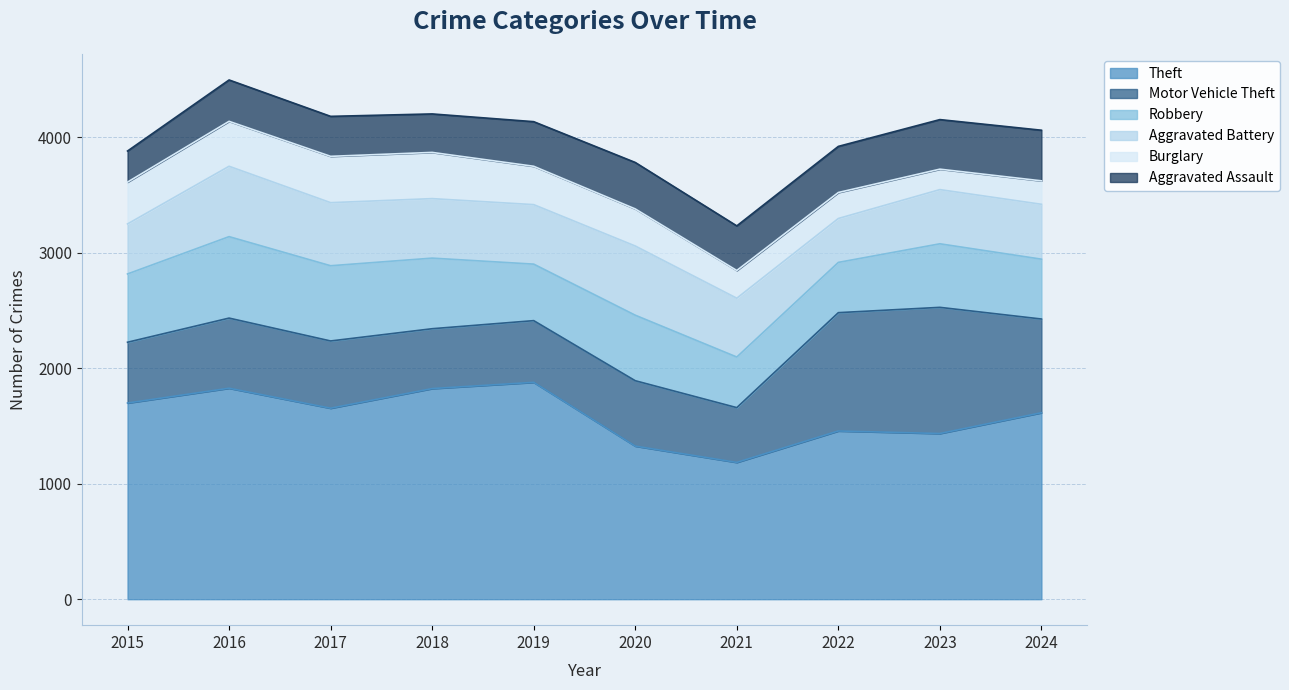

Reading left to right, list all the values displayed in this chart.

Theft: 1698	1826	1653	1823	1877	1325	1184	1456	1434	1614
Motor Vehicle Theft: 526	607	582	518	534	566	474	1024	1092	811
Robbery: 591	705	651	611	489	567	438	435	550	518
Aggravated Battery: 433	609	546	515	515	599	509	380	469	475
Burglary: 362	389	401	400	332	321	240	225	177	203
Aggravated Assault: 269	358	346	333	386	402	386	399	429	438